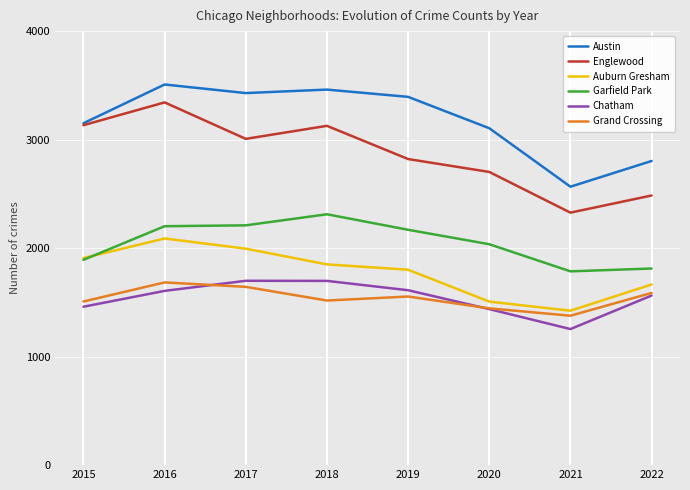

The Englewood series shows 2821 at 2019. True or false?

True